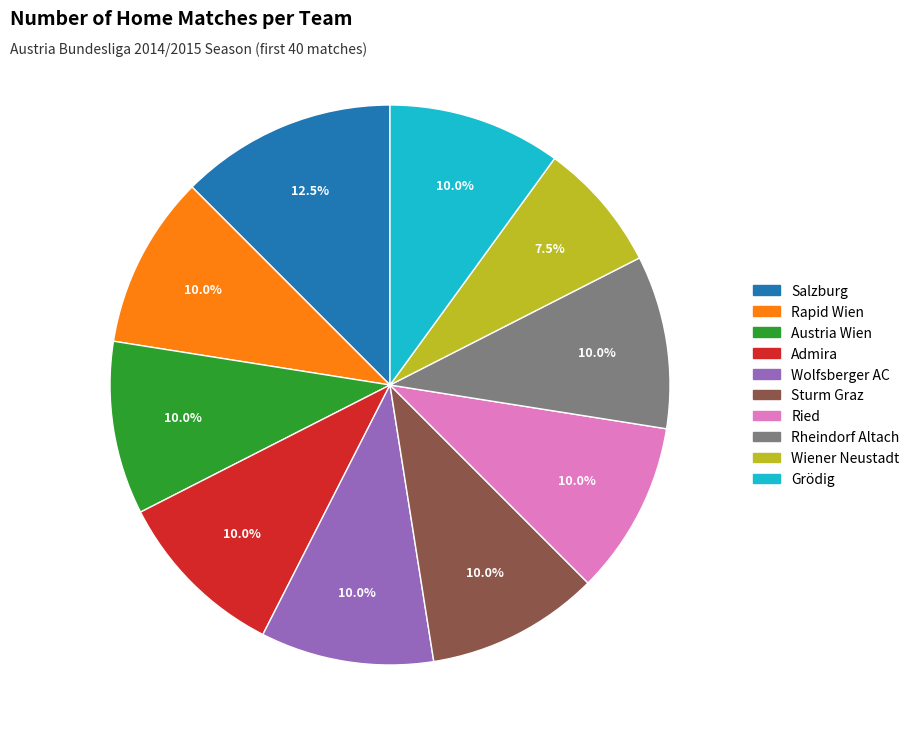

Count the number of slices in the pie.

10